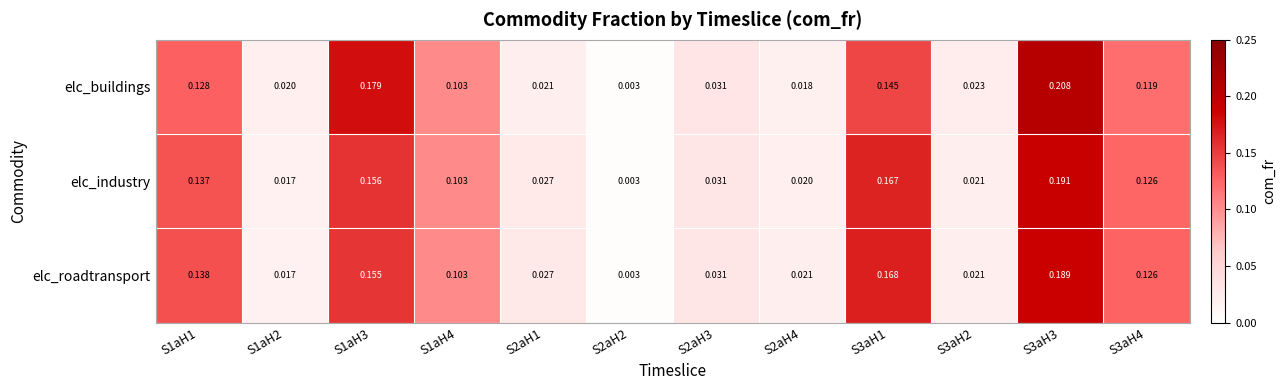

Which series has the largest range (max minus min)?

elc_buildings